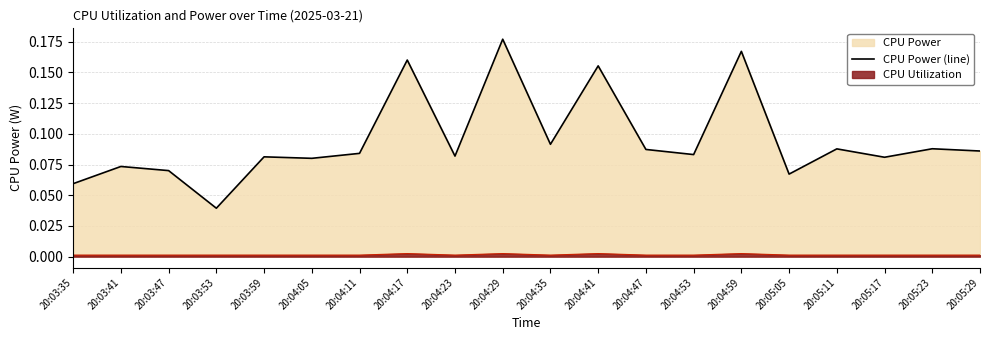

True or false: there are more than 1 points higher than both neighbors.

True